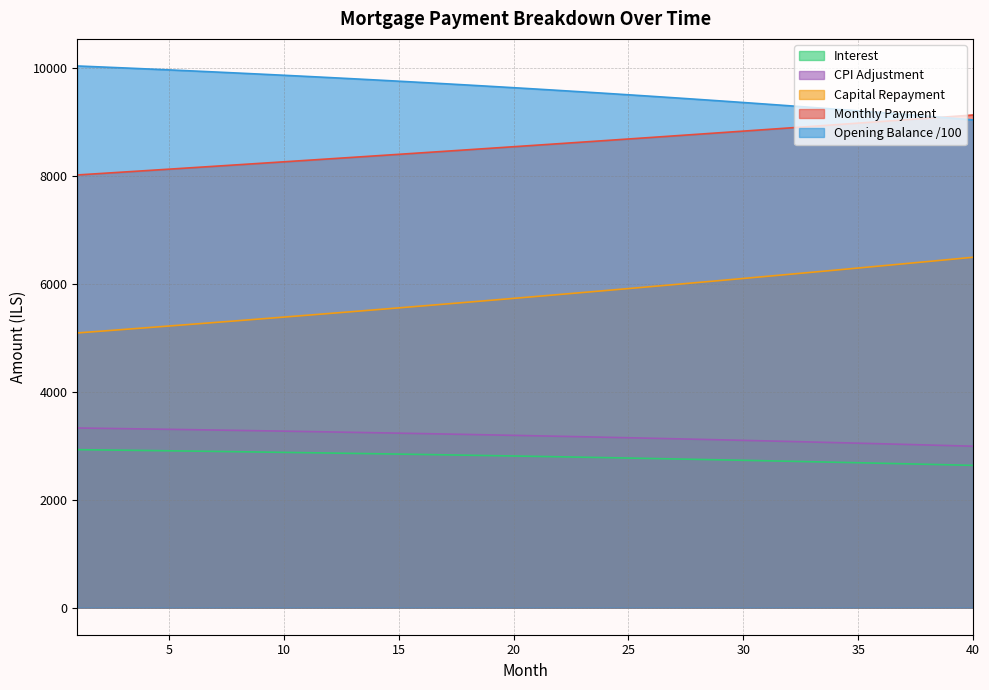

Reading left to right, extract all data points from this chart.

opening_balance: 1=10033.3	2=10015.7	3=9997.7	4=9979.4	5=9960.6	6=9941.5	7=9921.9	8=9902.0	9=9881.7	10=9861.0	11=9839.8	12=9818.3	13=9796.4	14=9774.0	15=9751.2	16=9728.0	17=9704.4	18=9680.3	19=9655.8	20=9630.9	21=9605.5	22=9579.7	23=9553.4	24=9526.7	25=9499.5	26=9471.9	27=9443.8	28=9415.2	29=9386.2	30=9356.7	31=9326.7	32=9296.2	33=9265.2	34=9233.8	35=9201.8	36=9169.4	37=9136.4	38=9103.0	39=9069.0	40=9034.5
month_payment: 1=8014.6	2=8041.3	3=8068.1	4=8095.0	5=8122.0	6=8149.1	7=8176.2	8=8203.5	9=8230.8	10=8258.3	11=8285.8	12=8313.4	13=8341.1	14=8368.9	15=8396.8	16=8424.8	17=8452.9	18=8481.1	19=8509.4	20=8537.7	21=8566.2	22=8594.7	23=8623.4	24=8652.1	25=8681.0	26=8709.9	27=8738.9	28=8768.1	29=8797.3	30=8826.6	31=8856.0	32=8885.6	33=8915.2	34=8944.9	35=8974.7	36=9004.6	37=9034.6	38=9064.8	39=9095.0	40=9125.3
capital: 1=5088.2	2=5120.1	3=5152.1	4=5184.4	5=5216.8	6=5249.5	7=5282.3	8=5315.4	9=5348.7	10=5382.2	11=5415.9	12=5449.8	13=5483.9	14=5518.2	15=5552.7	16=5587.5	17=5622.5	18=5657.7	19=5693.1	20=5728.7	21=5764.6	22=5800.7	23=5837.0	24=5873.5	25=5910.3	26=5947.3	27=5984.5	28=6022.0	29=6059.7	30=6097.6	31=6135.8	32=6174.2	33=6212.8	34=6251.7	35=6290.9	36=6330.2	37=6369.9	38=6409.7	39=6449.9	40=6490.2
interest: 1=2926.4	2=2921.2	3=2916.0	4=2910.7	5=2905.2	6=2899.6	7=2893.9	8=2888.1	9=2882.2	10=2876.1	11=2869.9	12=2863.7	13=2857.3	14=2850.8	15=2844.1	16=2837.3	17=2830.4	18=2823.4	19=2816.3	20=2809.0	21=2801.6	22=2794.1	23=2786.4	24=2778.6	25=2770.7	26=2762.6	27=2754.4	28=2746.1	29=2737.6	30=2729.0	31=2720.3	32=2711.4	33=2702.4	34=2693.2	35=2683.9	36=2674.4	37=2664.8	38=2655.0	39=2645.1	40=2635.1
cpi: 1=3327.5	2=3321.5	3=3315.4	4=3309.2	5=3302.8	6=3296.3	7=3289.7	8=3283.0	9=3276.1	10=3269.1	11=3261.9	12=3254.6	13=3247.2	14=3239.6	15=3231.9	16=3224.0	17=3216.0	18=3207.9	19=3199.6	20=3191.2	21=3182.6	22=3173.9	23=3165.0	24=3156.0	25=3146.8	26=3137.5	27=3128.0	28=3118.3	29=3108.5	30=3098.6	31=3088.4	32=3078.2	33=3067.7	34=3057.1	35=3046.3	36=3035.4	37=3024.2	38=3013.0	39=3001.5	40=2989.9